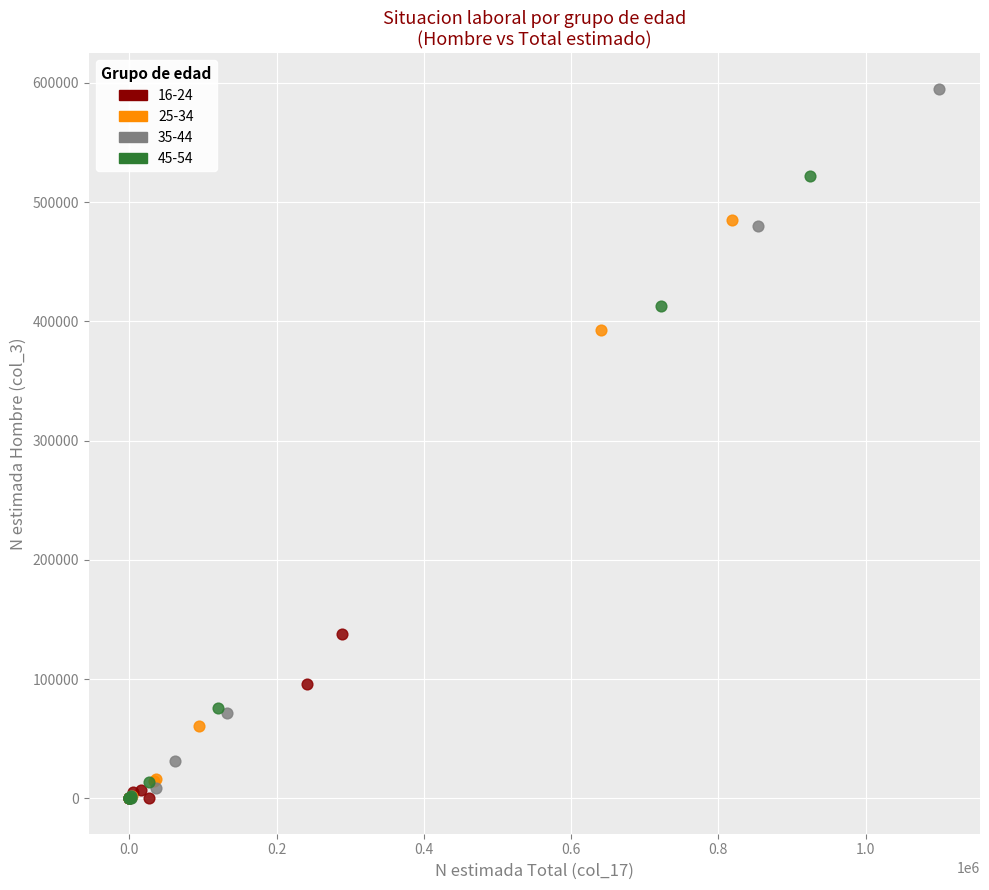

Which series has the largest Y range (max minus min)?

35-44